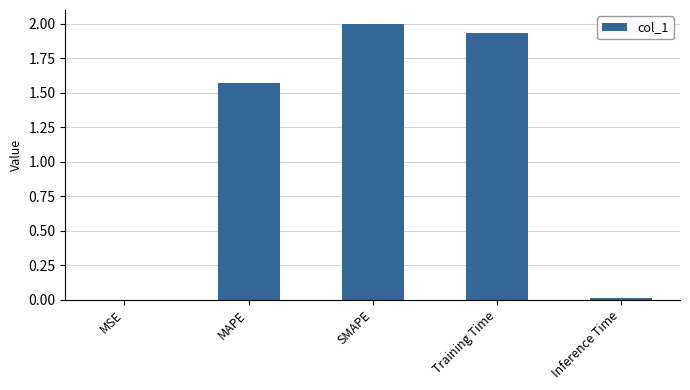

Count the number of values greater than 1.

3